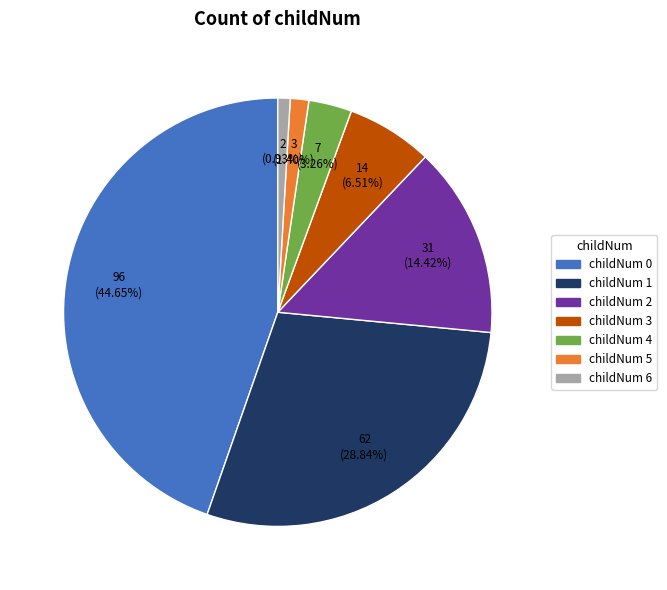

Is there a majority slice in this chart?

No